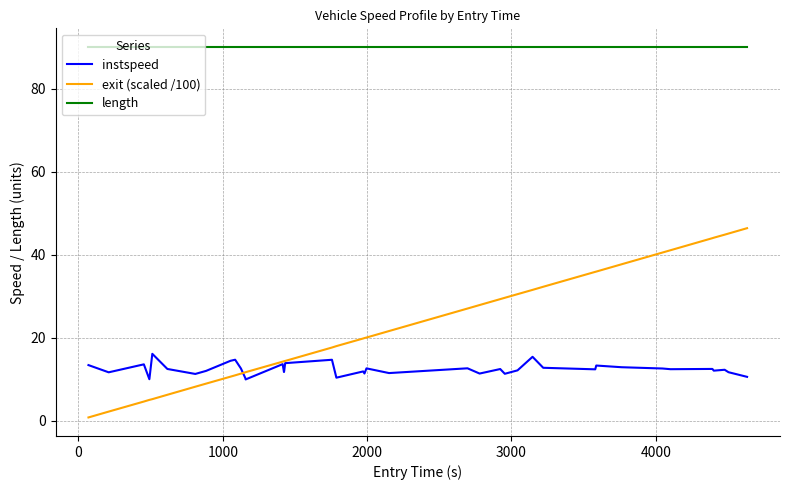

Rank the series by their maximum value, from highest to lowest.

length, exit (scaled /100), instspeed